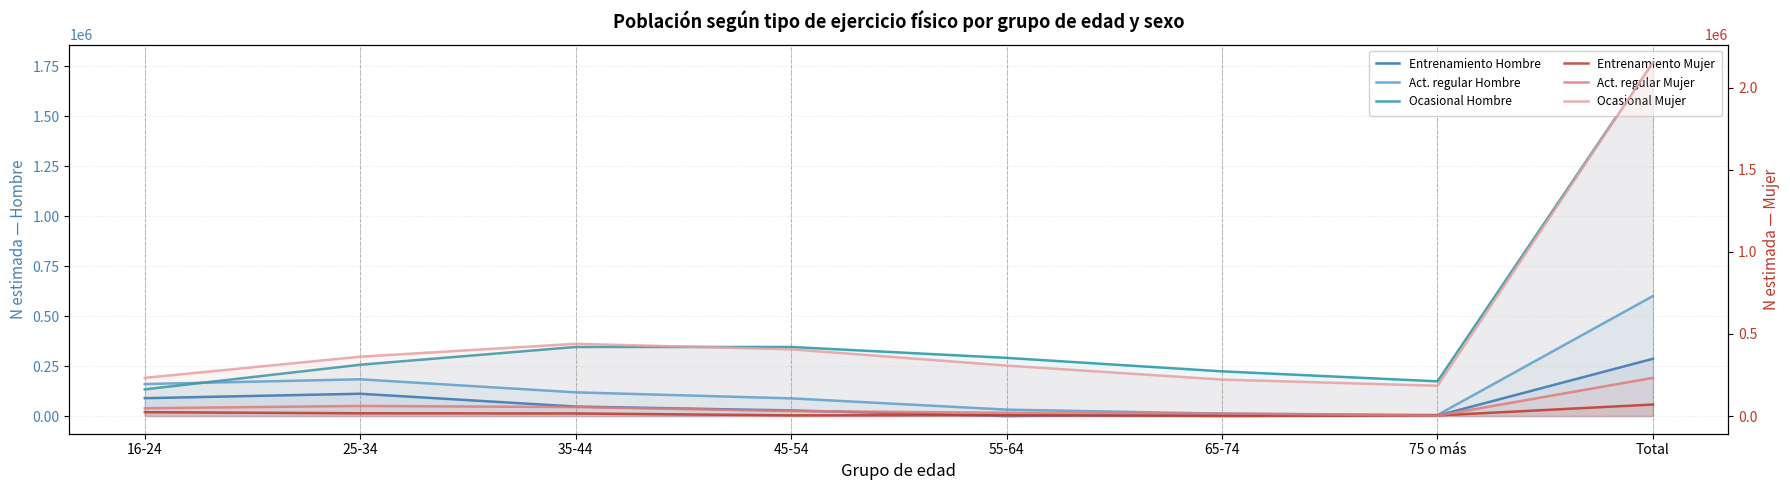

Which series ends up on top after the final intersection of Ocasional Hombre and Act. regular Hombre?

Ocasional Hombre